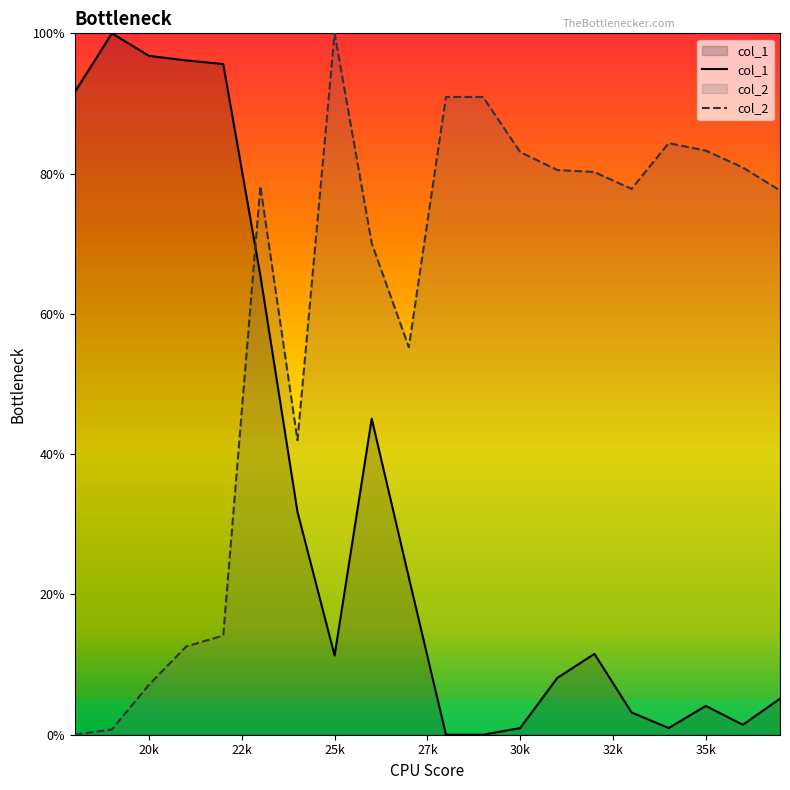

What is the greatest value displayed?

100.0